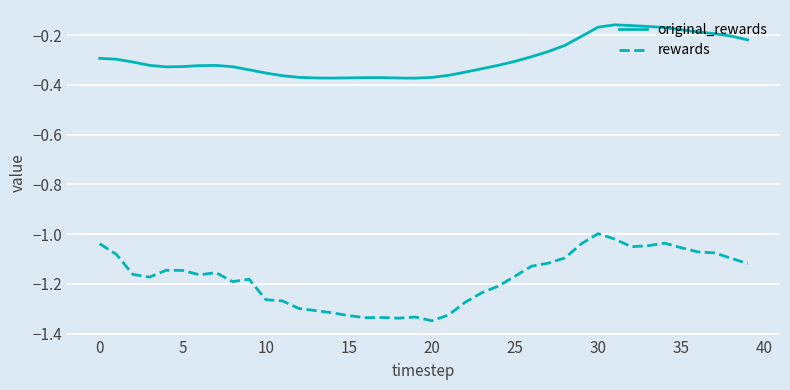

What is the difference between the maximum and minimum values in the rewards series?

0.4